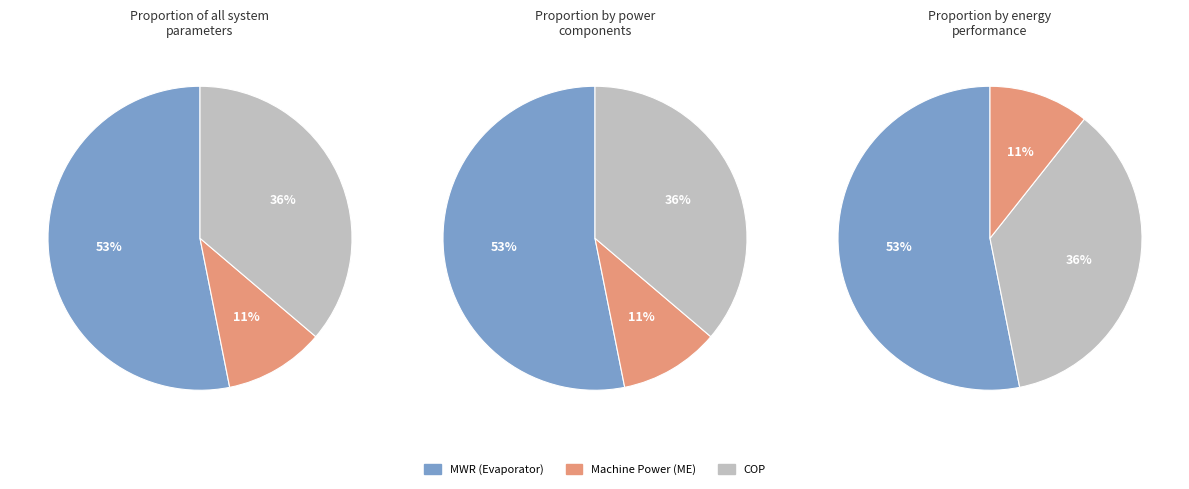

Count the number of slices in the pie.

3